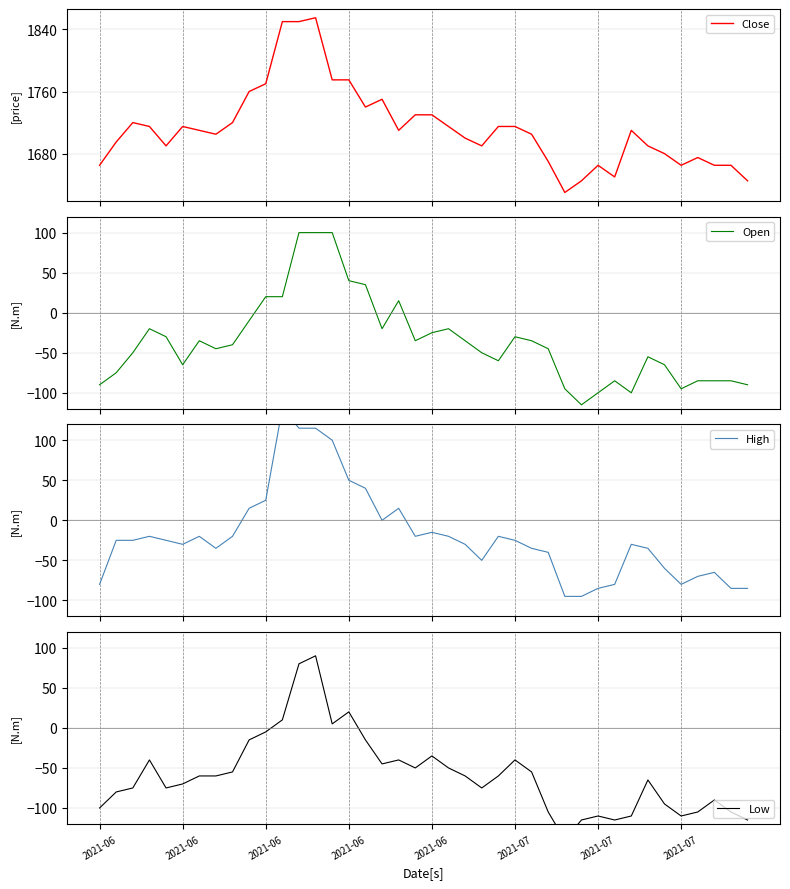

Reading right to left, list all the values displayed in this chart.

Close: 1645	1665	1665	1675	1665	1680	1690	1710	1650	1665	1645	1630	1670	1705	1715	1715	1690	1700	1715	1730	1730	1710	1750	1740	1775	1775	1855	1850	1850	1770	1760	1720	1705	1710	1715	1690	1715	1720	1695	1665
Open: -90	-85	-85	-85	-95	-65	-55	-100	-85	-100	-115	-95	-45	-35	-30	-60	-50	-35	-20	-25	-35	15	-20	35	40	100	100	100	20	20	-10	-40	-45	-35	-65	-30	-20	-50	-75	-90
High: -85	-85	-65	-70	-80	-60	-35	-30	-80	-85	-95	-95	-40	-35	-25	-20	-50	-30	-20	-15	-20	15	0	40	50	100	115	115	140	25	15	-20	-35	-20	-30	-25	-20	-25	-25	-80
Low: -115	-105	-90	-105	-110	-95	-65	-110	-115	-110	-115	-140	-105	-55	-40	-60	-75	-60	-50	-35	-50	-40	-45	-15	20	5	90	80	10	-5	-15	-55	-60	-60	-70	-75	-40	-75	-80	-100